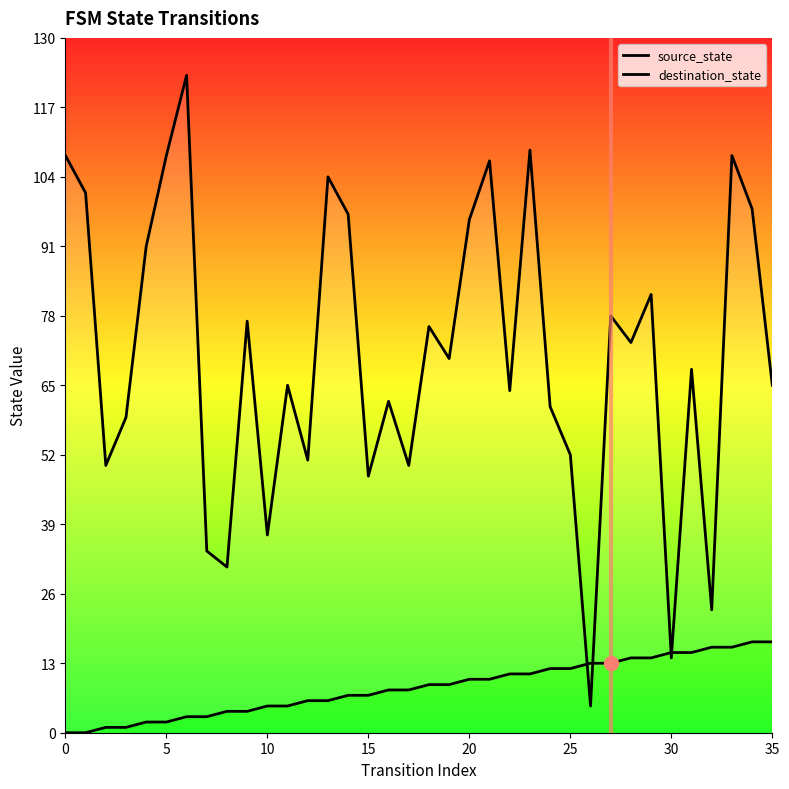

At which label does source_state reach its peak?

34